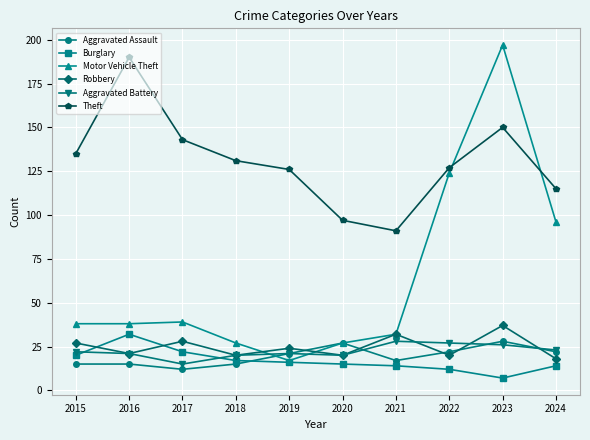

How many lines are shown in the chart?

6